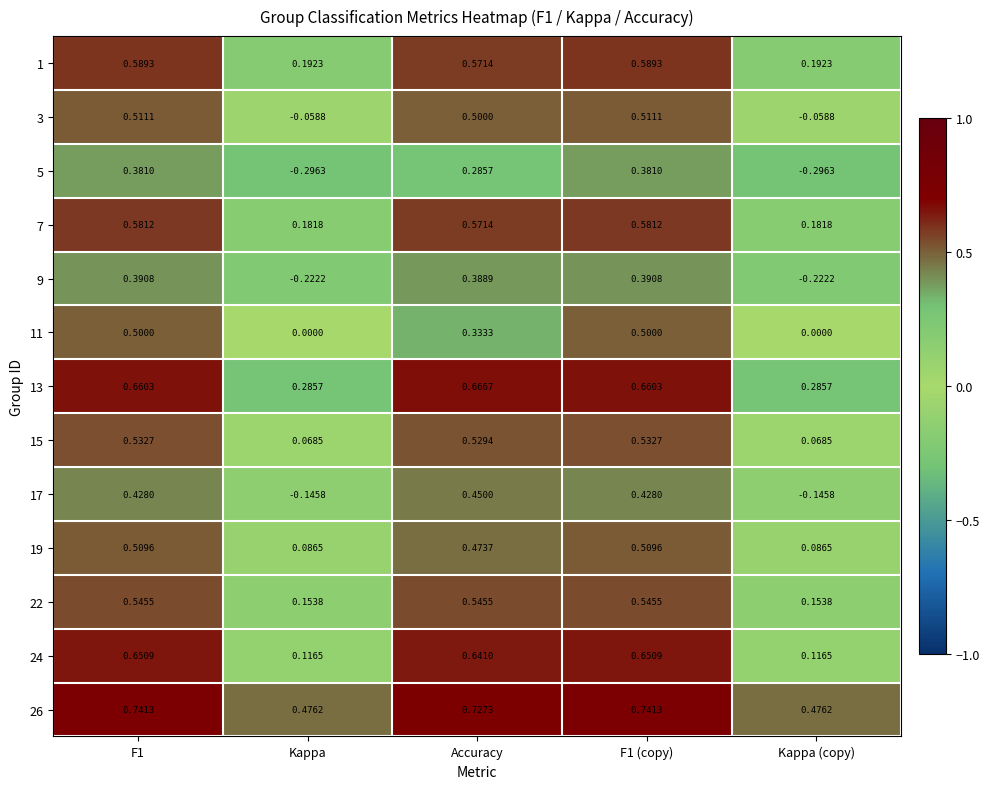

Is the value of 13 at Kappa (copy) greater than the value of 22 at Accuracy?

No